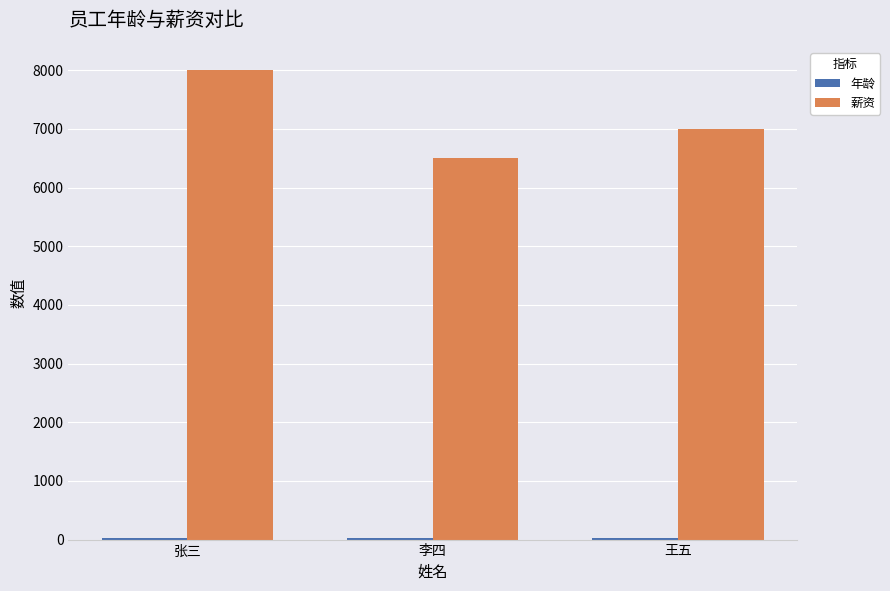

Which series changed the most between 张三 and 王五?

薪资